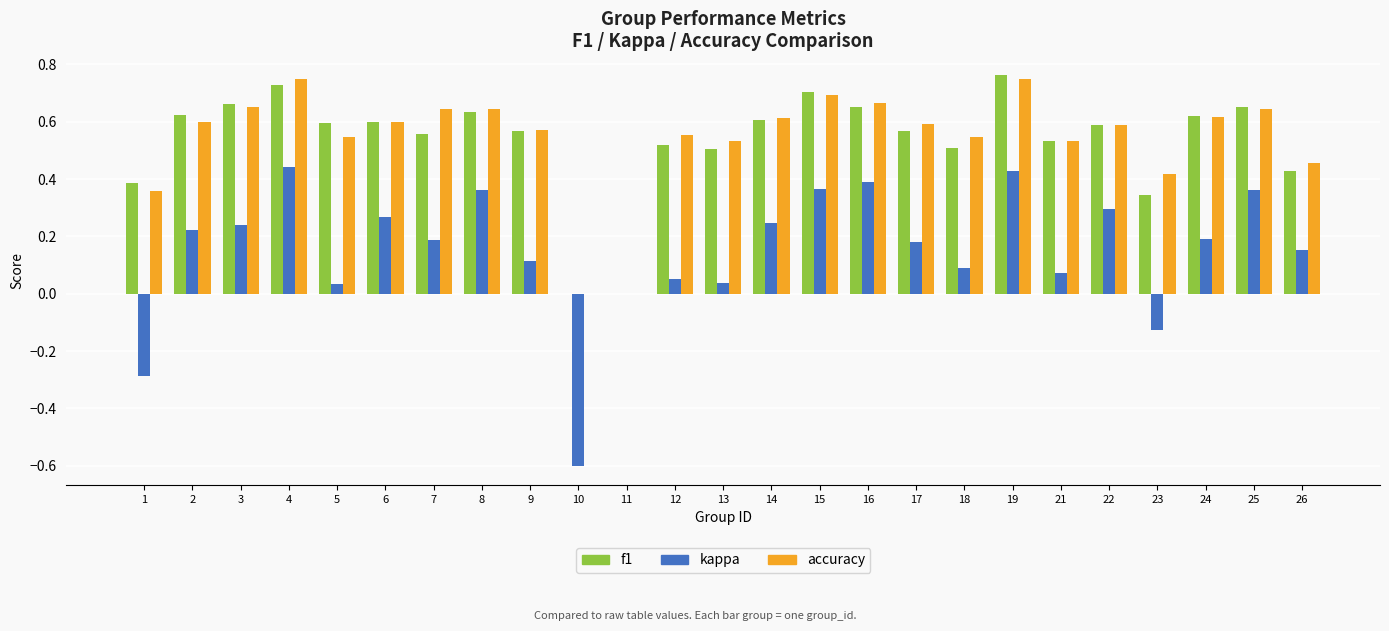

What is the sum of the f1 values at 15 and 13?

1.2